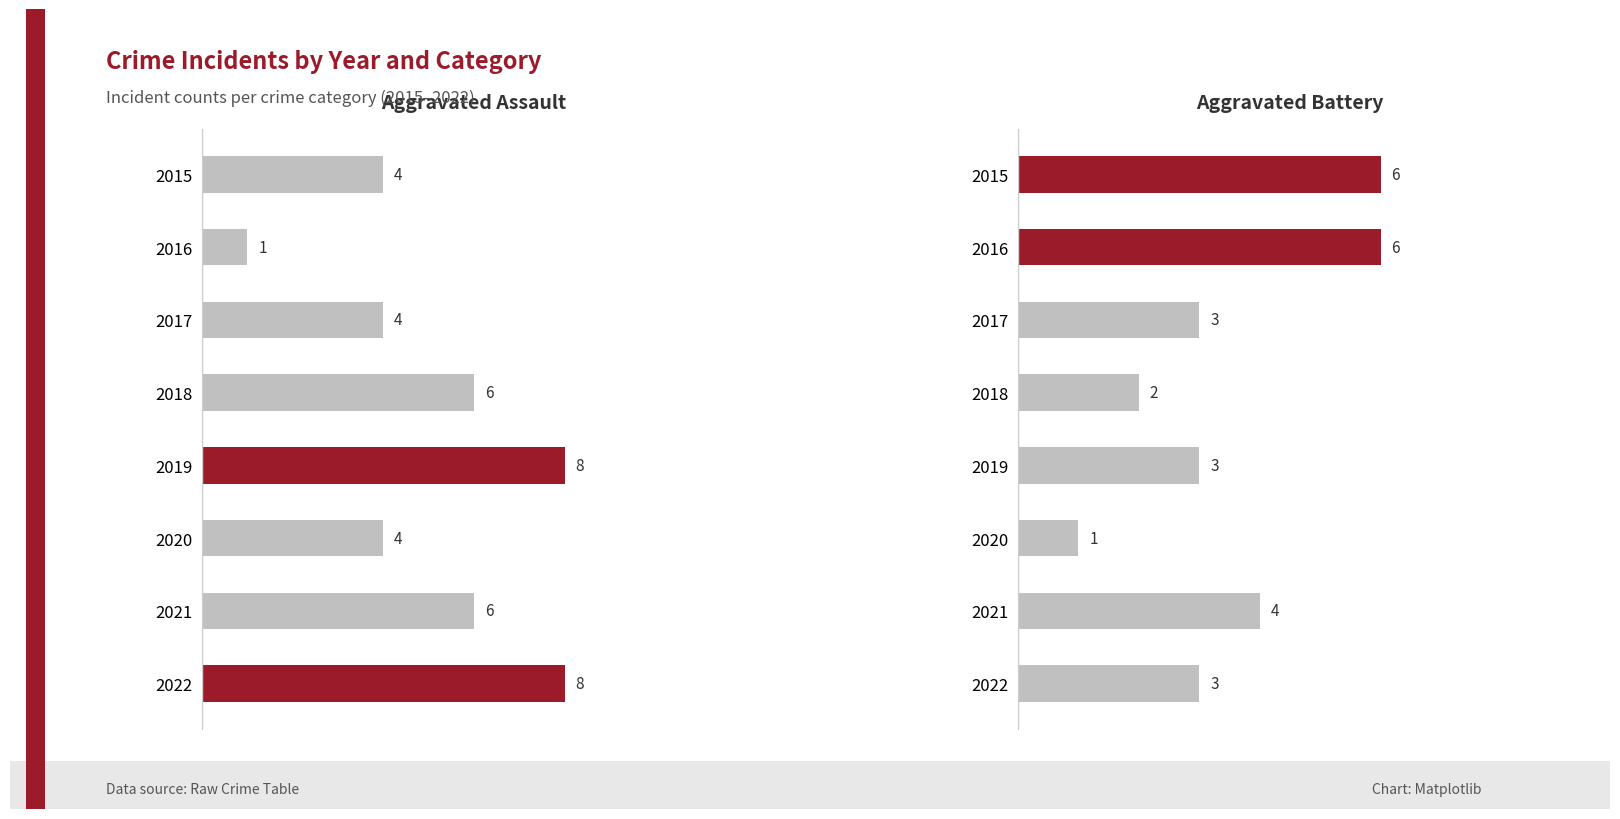

At 2018, list the series in order from largest to smallest.

Aggravated Assault, Aggravated Battery